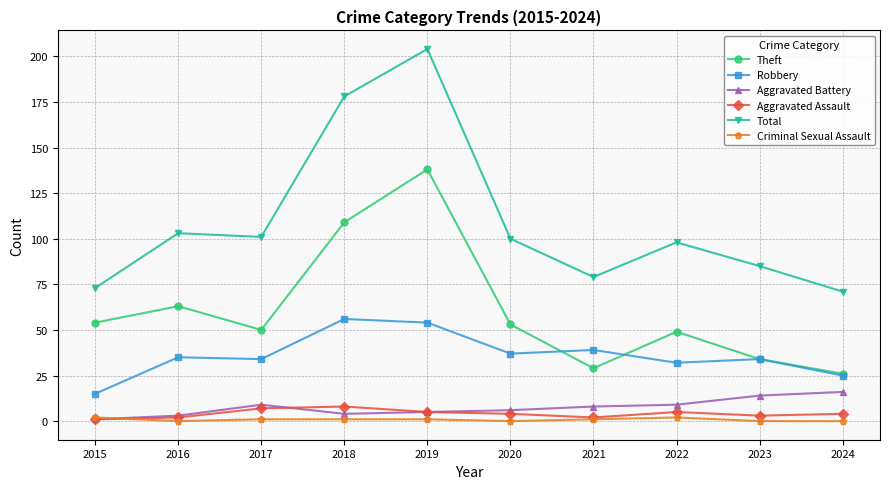

Which series has the largest range (max minus min)?

Total